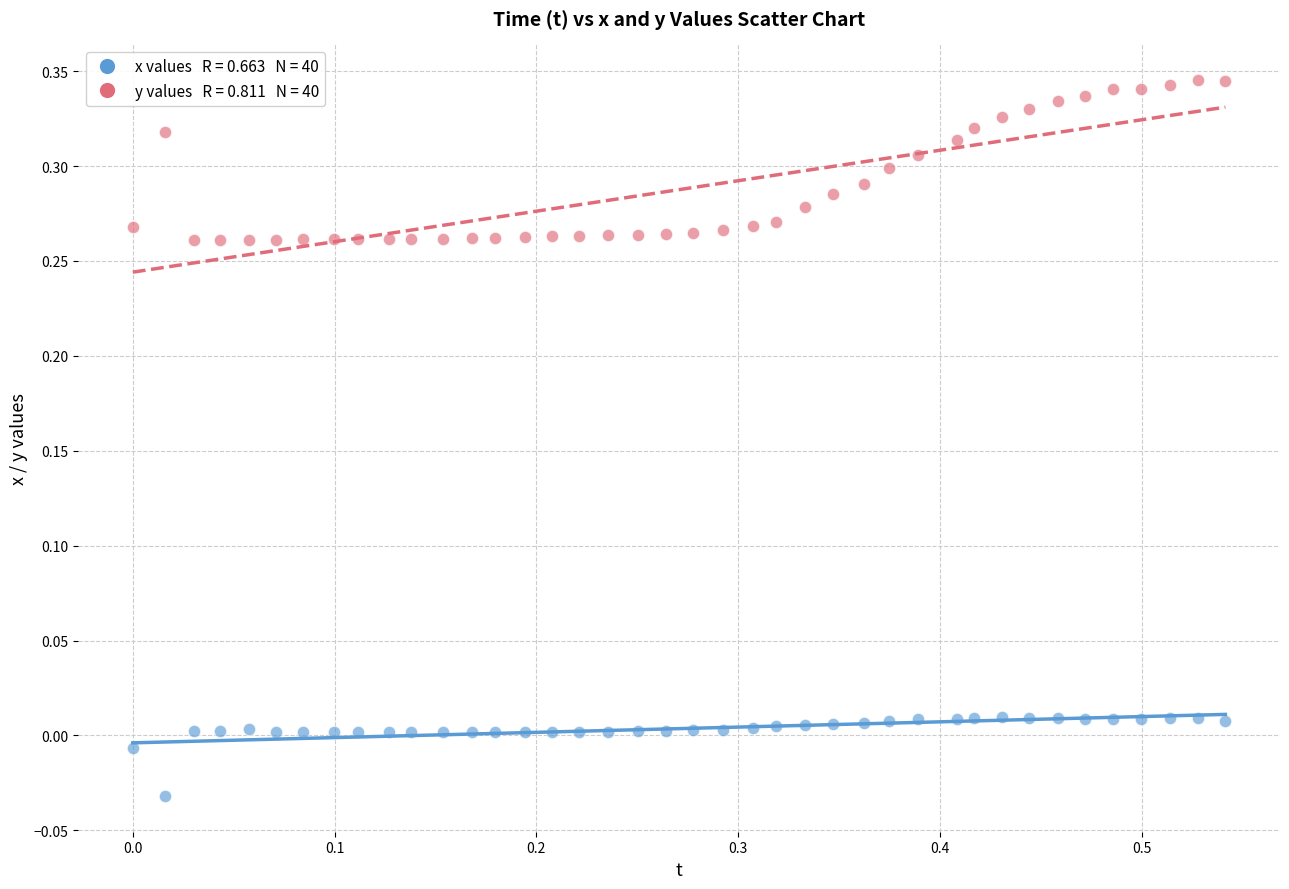

Across all data points, what is the range of X values (max minus min)?

0.5